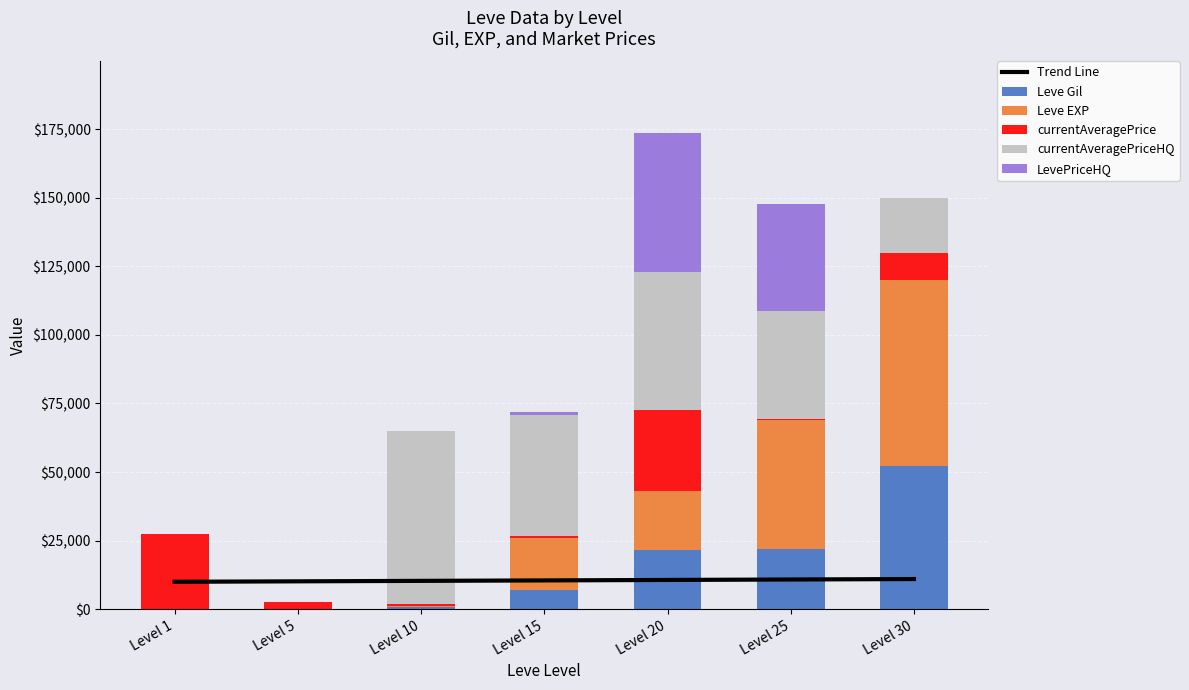

What is the value of the currentAveragePriceHQ bar at the 7th from the left?

20000.0